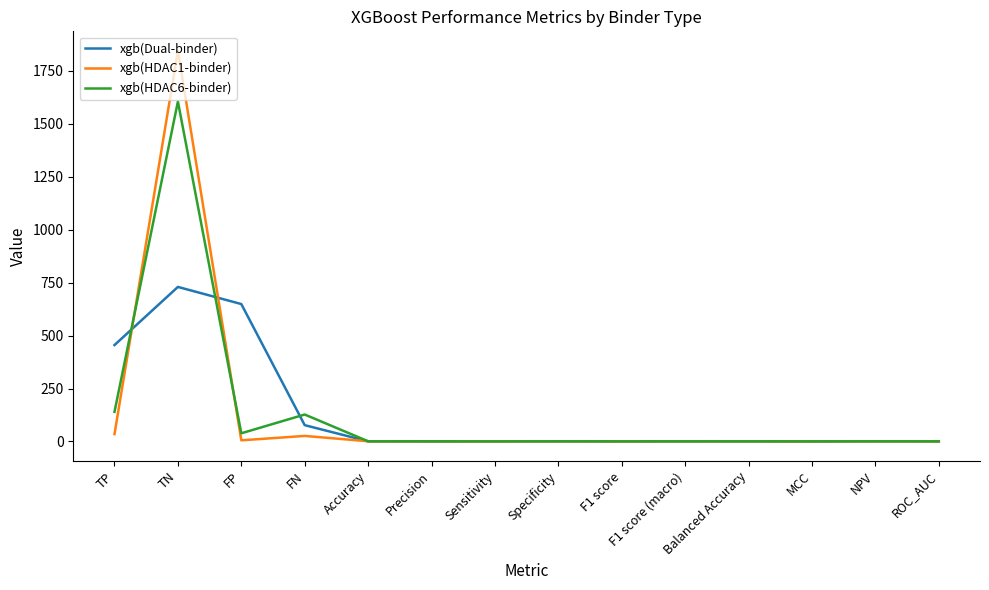

At FP, list the series in order from largest to smallest.

xgb(Dual-binder), xgb(HDAC6-binder), xgb(HDAC1-binder)